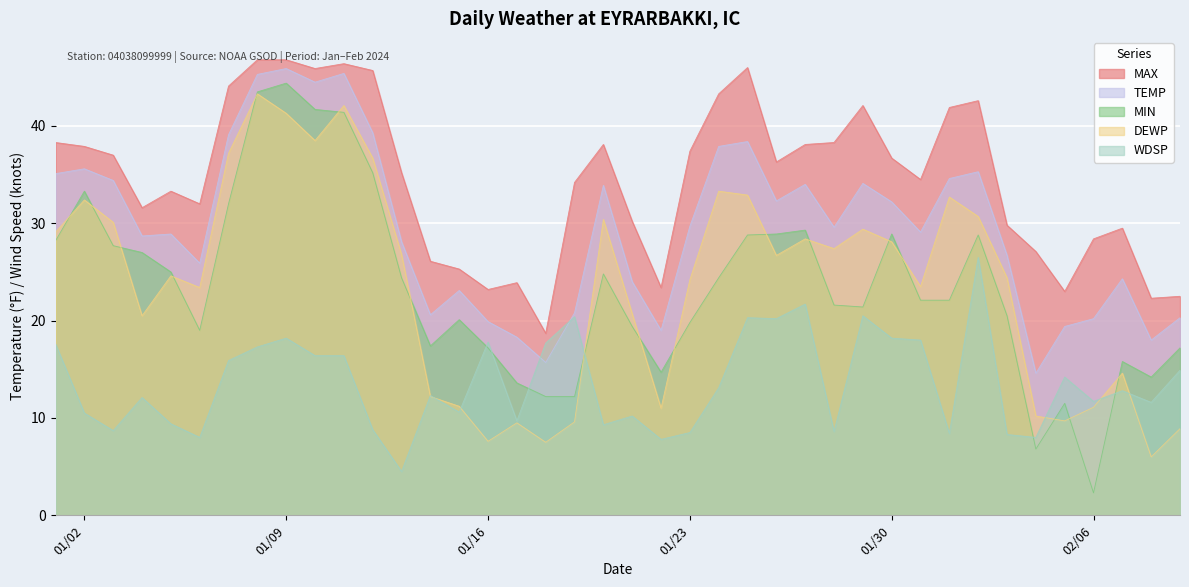

How many lines are shown in the chart?

5